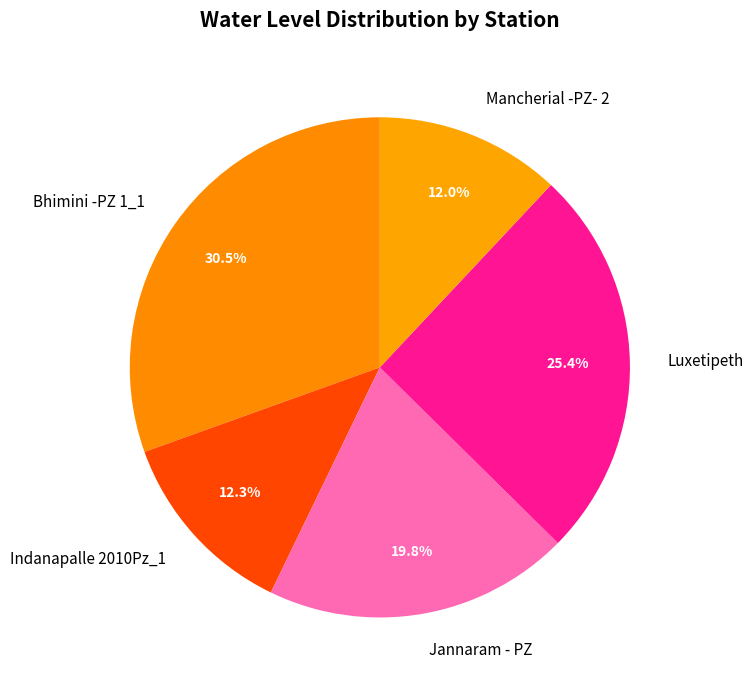

Approximately how many times larger is the value at Jannaram - PZ compared to Indanapalle 2010Pz_1?

1.6